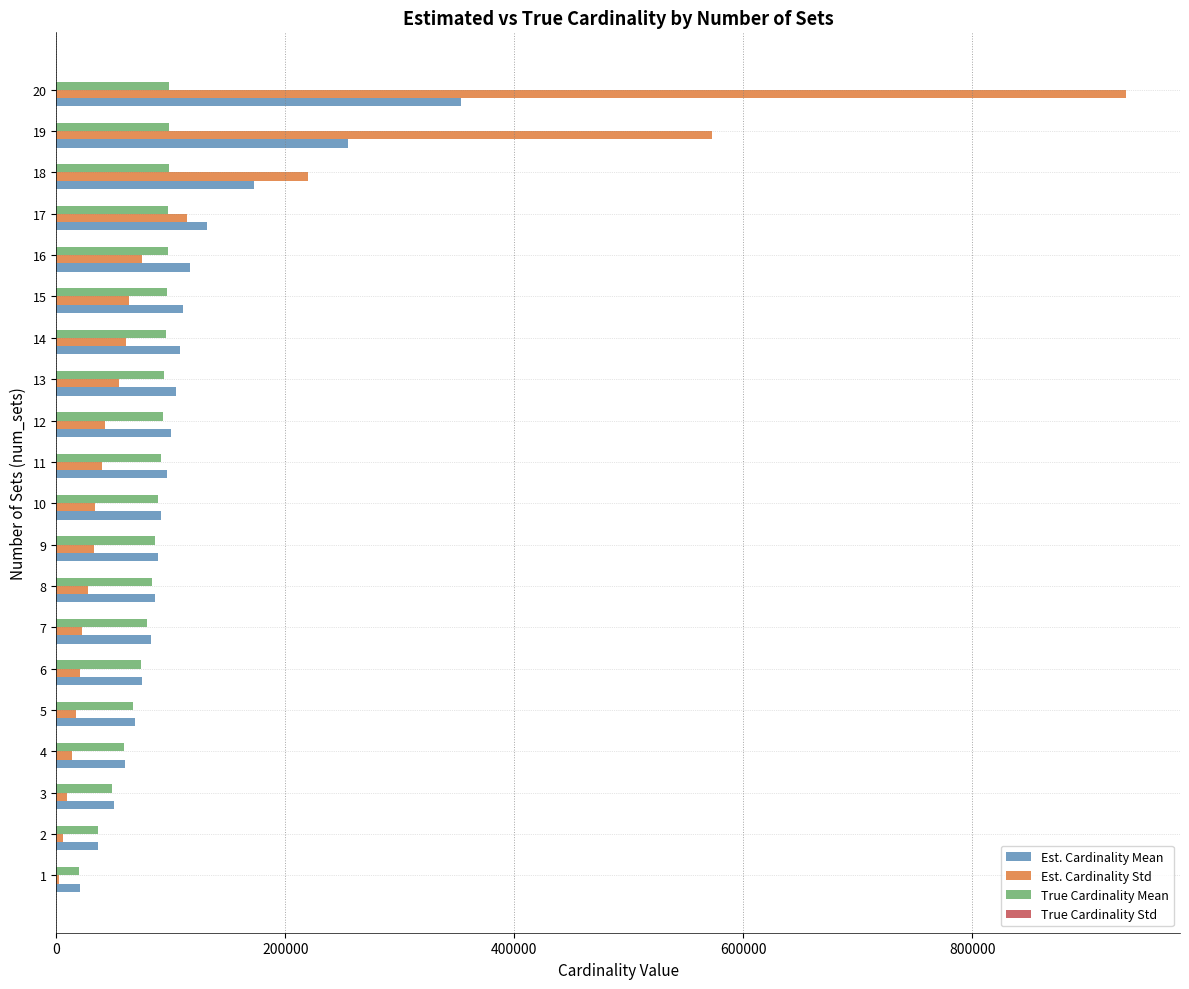

Which series changed the most between 15 and 17?

Est. Cardinality Std